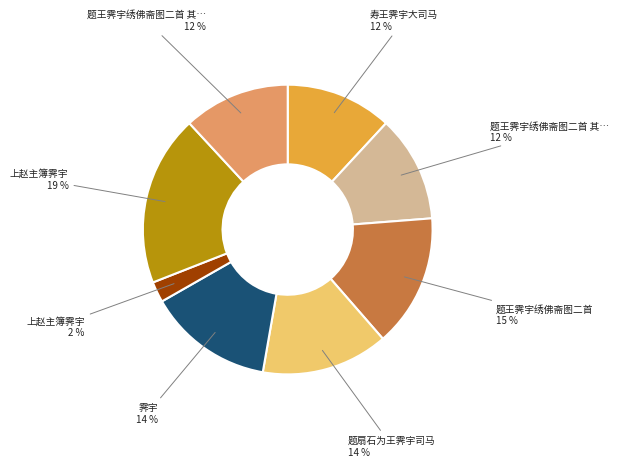

Does any single category account for the majority?

No